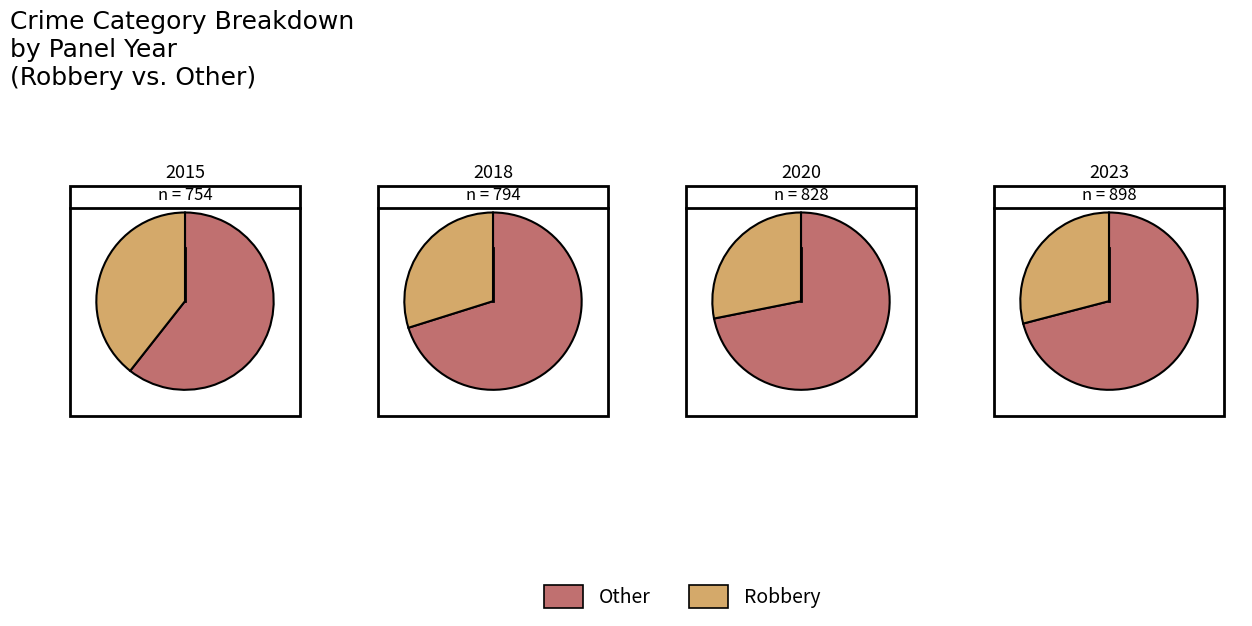

Is 2 the majority of the pie?

No